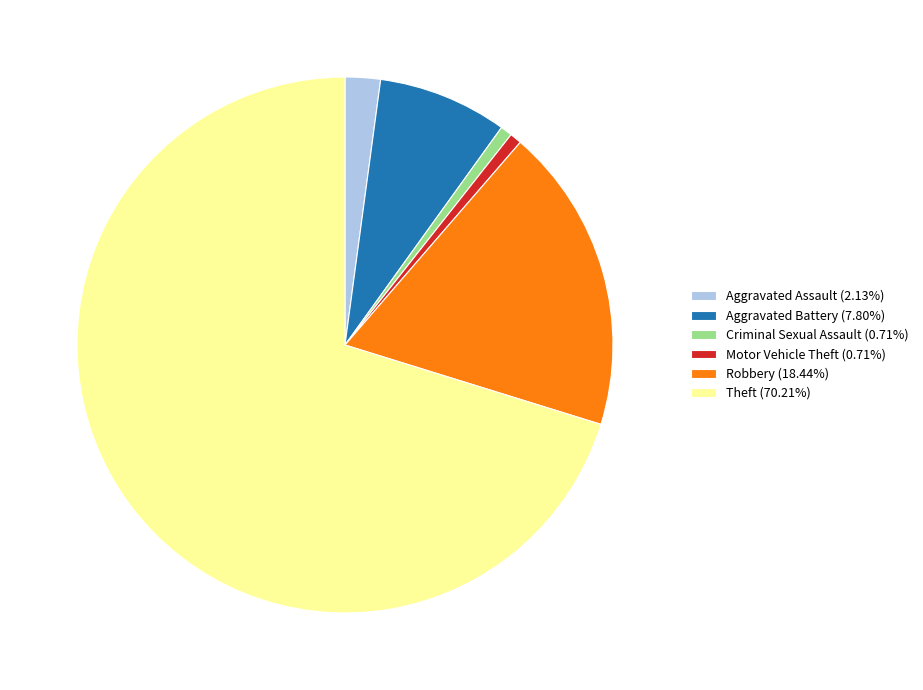

Approximately how many times larger is the value at Aggravated Assault (2.13%) compared to Aggravated Battery (7.80%)?

0.3